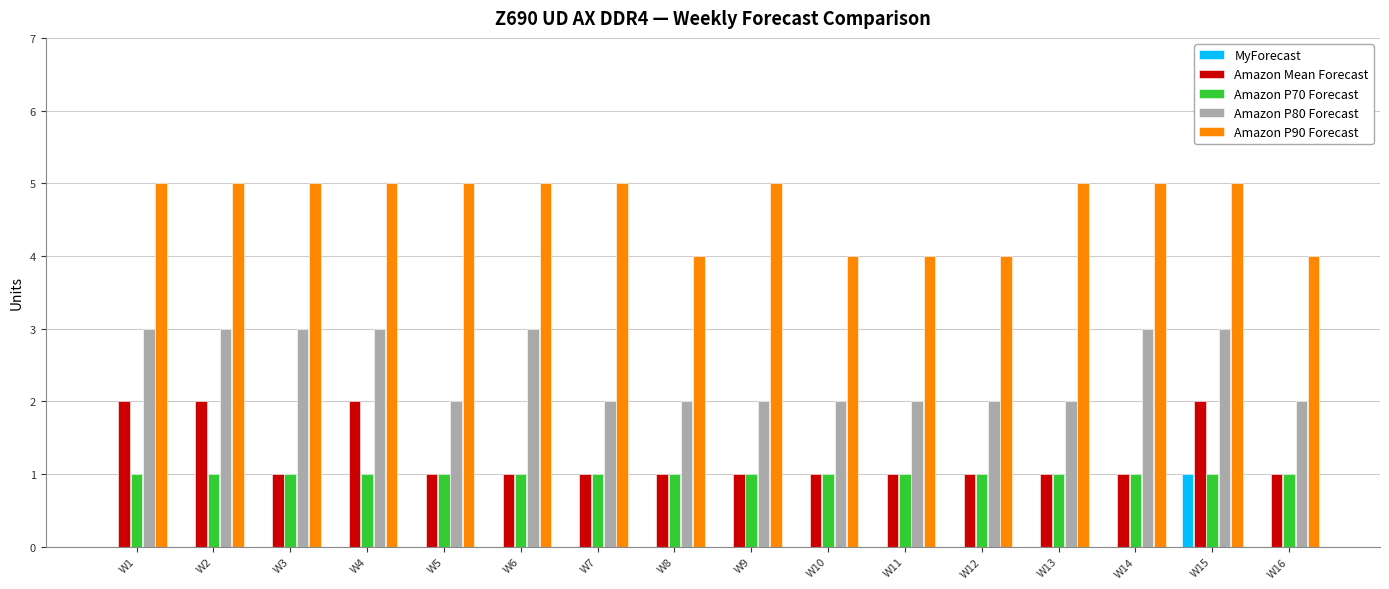

Reading right to left, extract all data points from this chart.

MyForecast: W16=0	W15=1	W14=0	W13=0	W12=0	W11=0	W10=0	W9=0	W8=0	W7=0	W6=0	W5=0	W4=0	W3=0	W2=0	W1=0
Amazon Mean Forecast: W16=1	W15=2	W14=1	W13=1	W12=1	W11=1	W10=1	W9=1	W8=1	W7=1	W6=1	W5=1	W4=2	W3=1	W2=2	W1=2
Amazon P70 Forecast: W16=1	W15=1	W14=1	W13=1	W12=1	W11=1	W10=1	W9=1	W8=1	W7=1	W6=1	W5=1	W4=1	W3=1	W2=1	W1=1
Amazon P80 Forecast: W16=2	W15=3	W14=3	W13=2	W12=2	W11=2	W10=2	W9=2	W8=2	W7=2	W6=3	W5=2	W4=3	W3=3	W2=3	W1=3
Amazon P90 Forecast: W16=4	W15=5	W14=5	W13=5	W12=4	W11=4	W10=4	W9=5	W8=4	W7=5	W6=5	W5=5	W4=5	W3=5	W2=5	W1=5